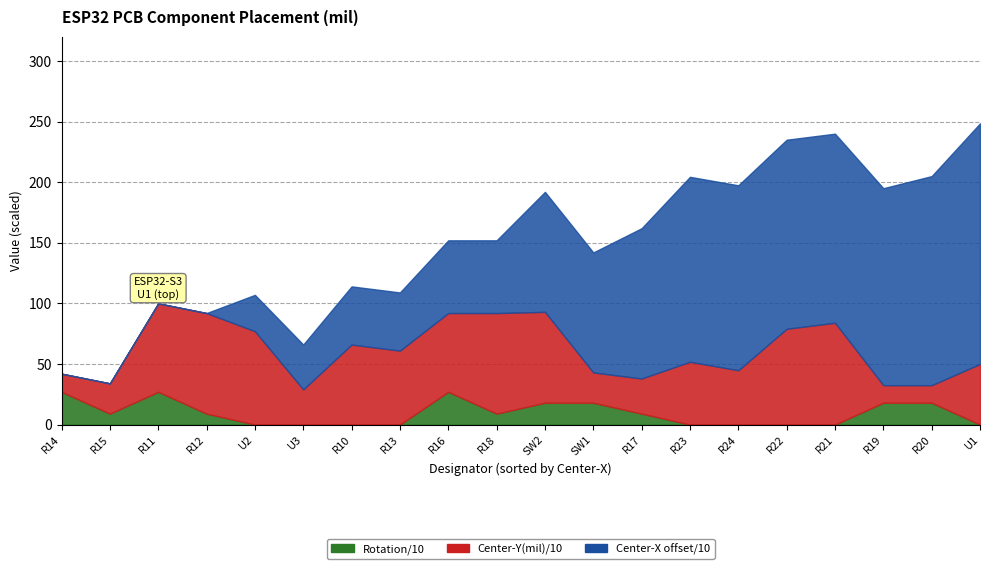

Which category has the lowest value in the Center_Y series?

R20